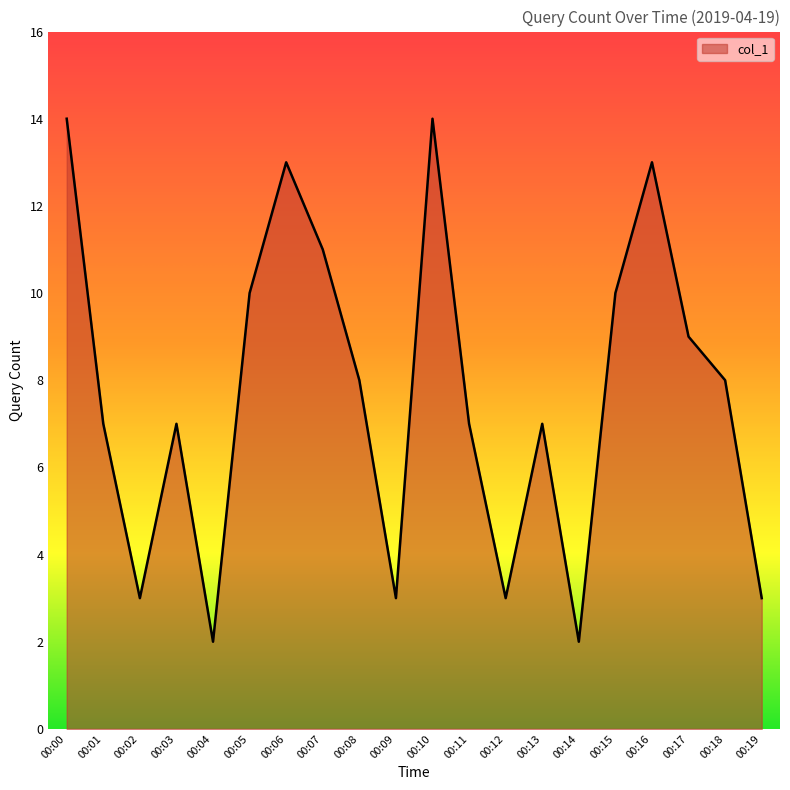

How many values are below 8?

10